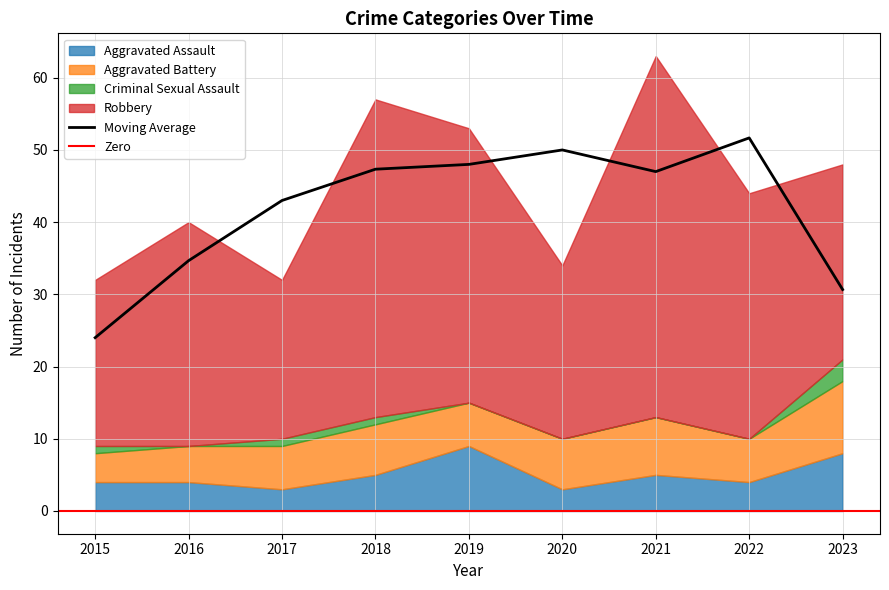

Where is Aggravated Battery nearest to the value 7?

2018